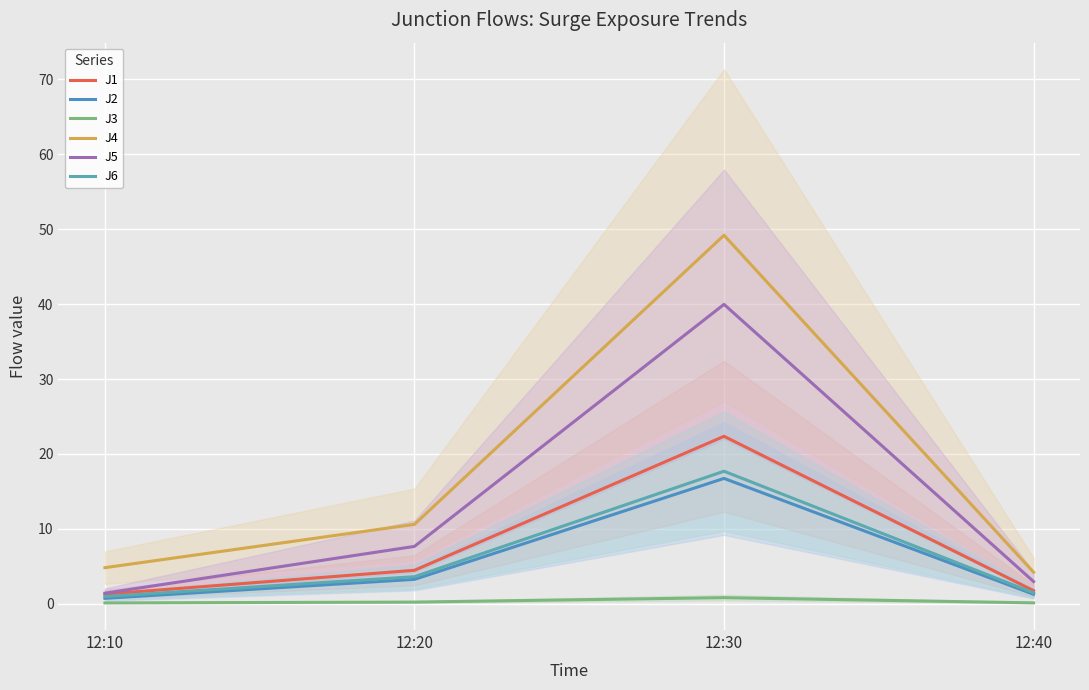

Does the chart display data point markers on the line(s)?

No